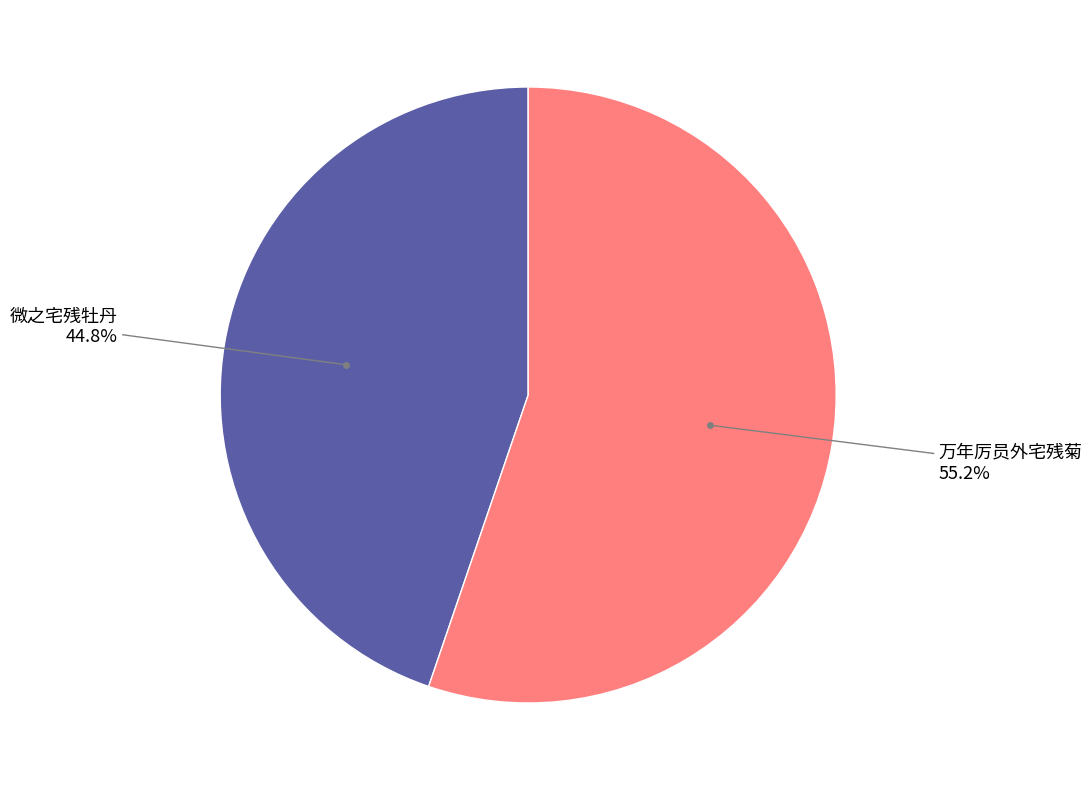

To the nearest percent, what is the difference between the largest and smallest slice percentages?

10%